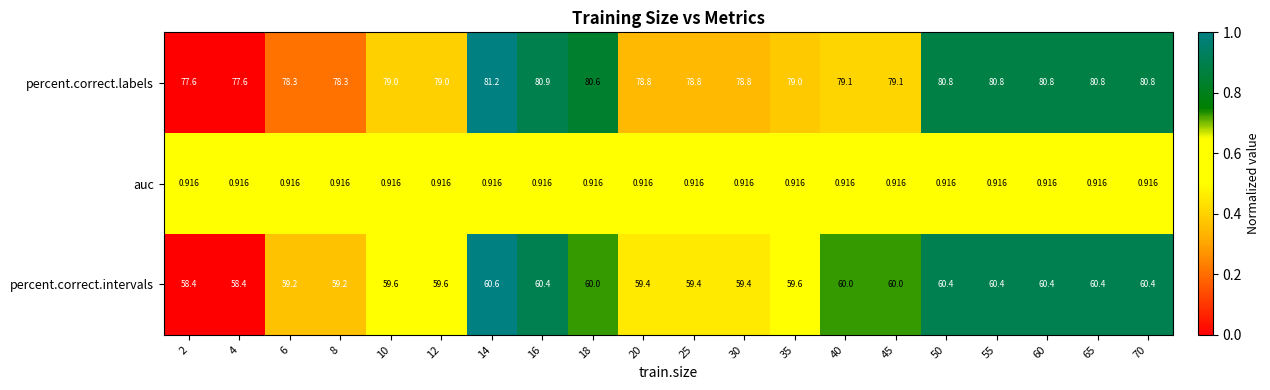

Which series has the largest total across all categories?

percent.correct.labels